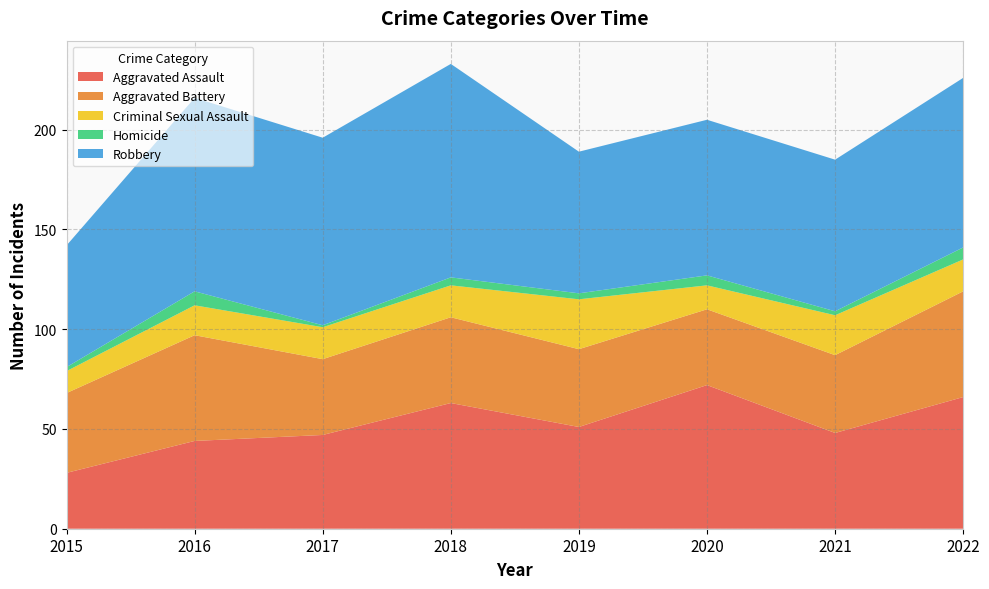

Reading left to right, list all the values displayed in this chart.

Aggravated Assault: 28	44	47	63	51	72	48	66
Aggravated Battery: 40	53	38	43	39	38	39	53
Criminal Sexual Assault: 11	15	16	16	25	12	20	16
Homicide: 2	7	1	4	3	5	2	6
Robbery: 61	97	94	107	71	78	76	85